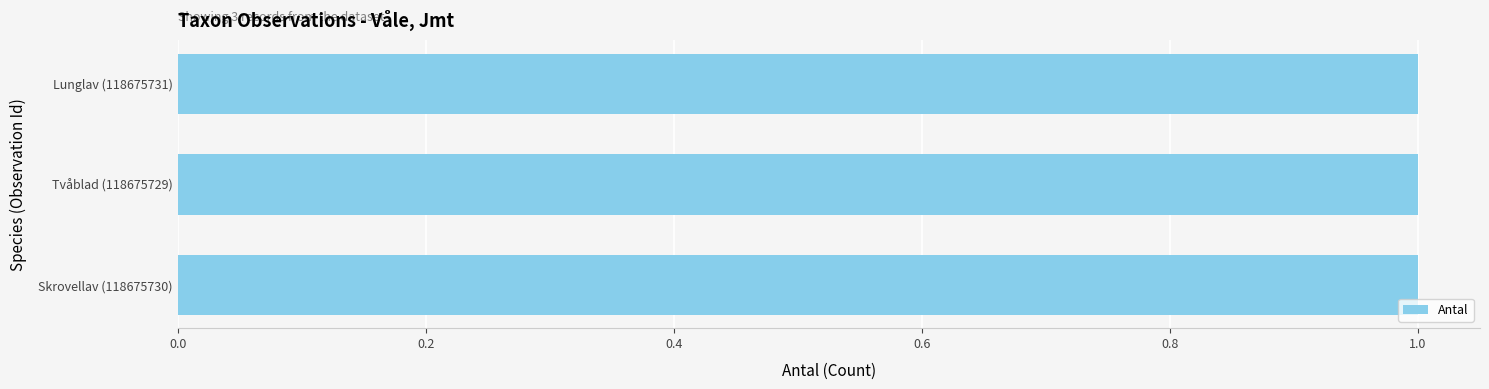

Which category has the highest value across all series?

Skrovellav (118675730)